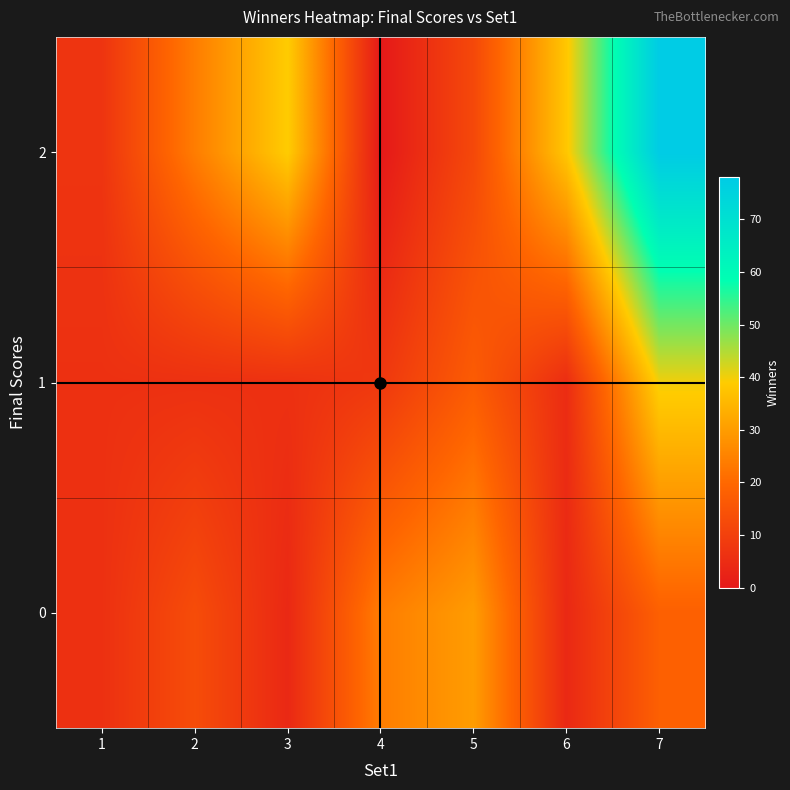

Reading right to left, extract all data points from this chart.

0: 7=18	6=4	5=30	4=24	3=4	2=13	1=6
1: 7=40	6=5	5=17	4=8	3=6	2=6	1=6
2: 7=78	6=38	5=12	4=0	3=39	2=24	1=7